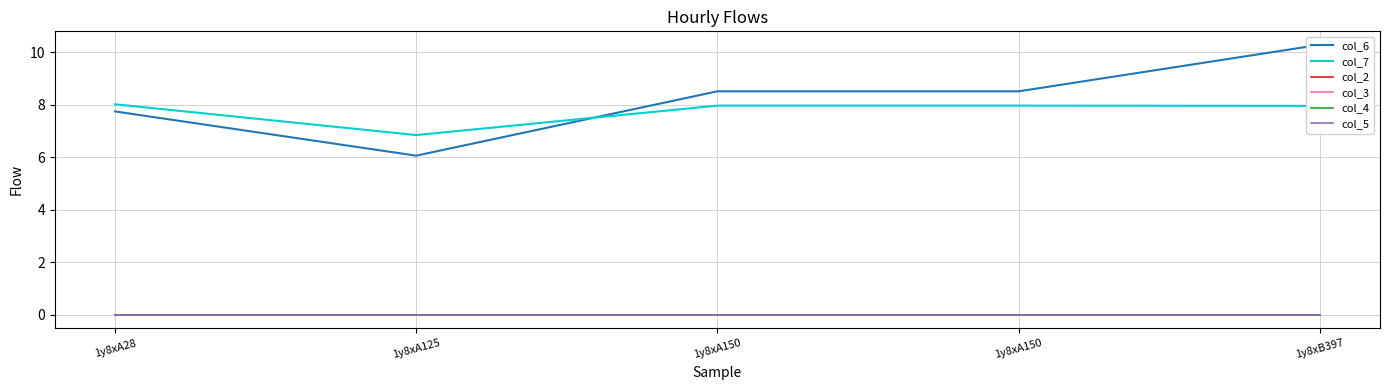

Where is the first local minimum for col_6?

1y8xA125